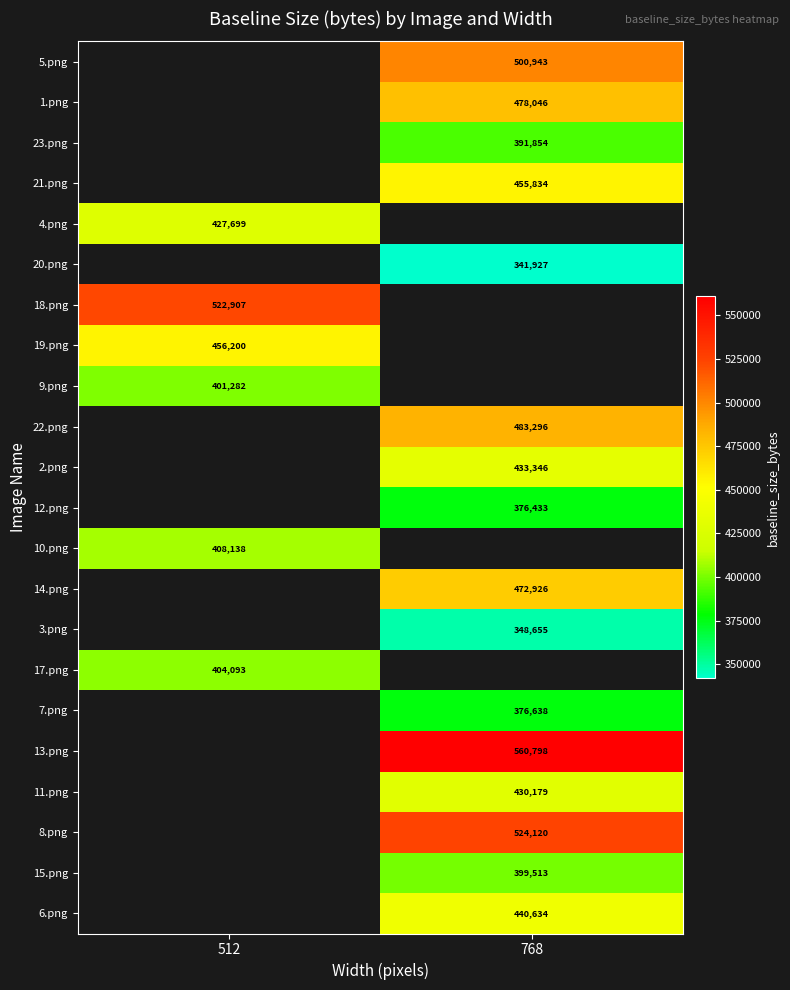

What is the maximum value shown in the chart?

560798.0